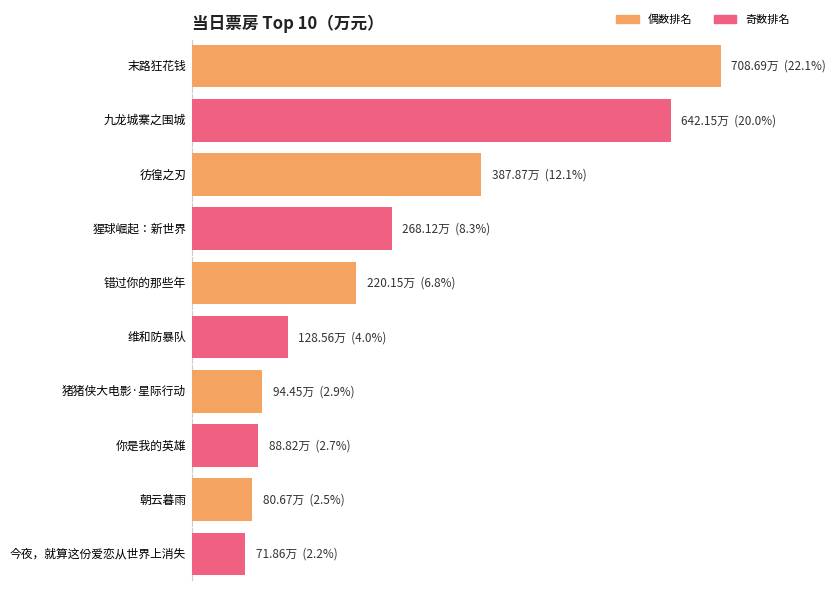

Where does the data first go above 220?

末路狂花钱